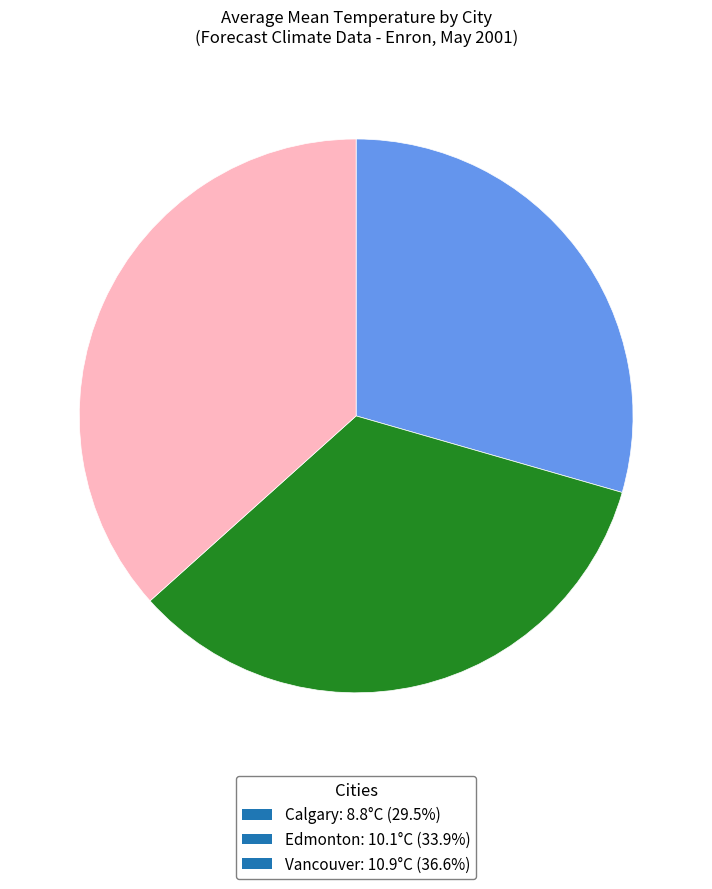

How many segments does this pie chart have?

3